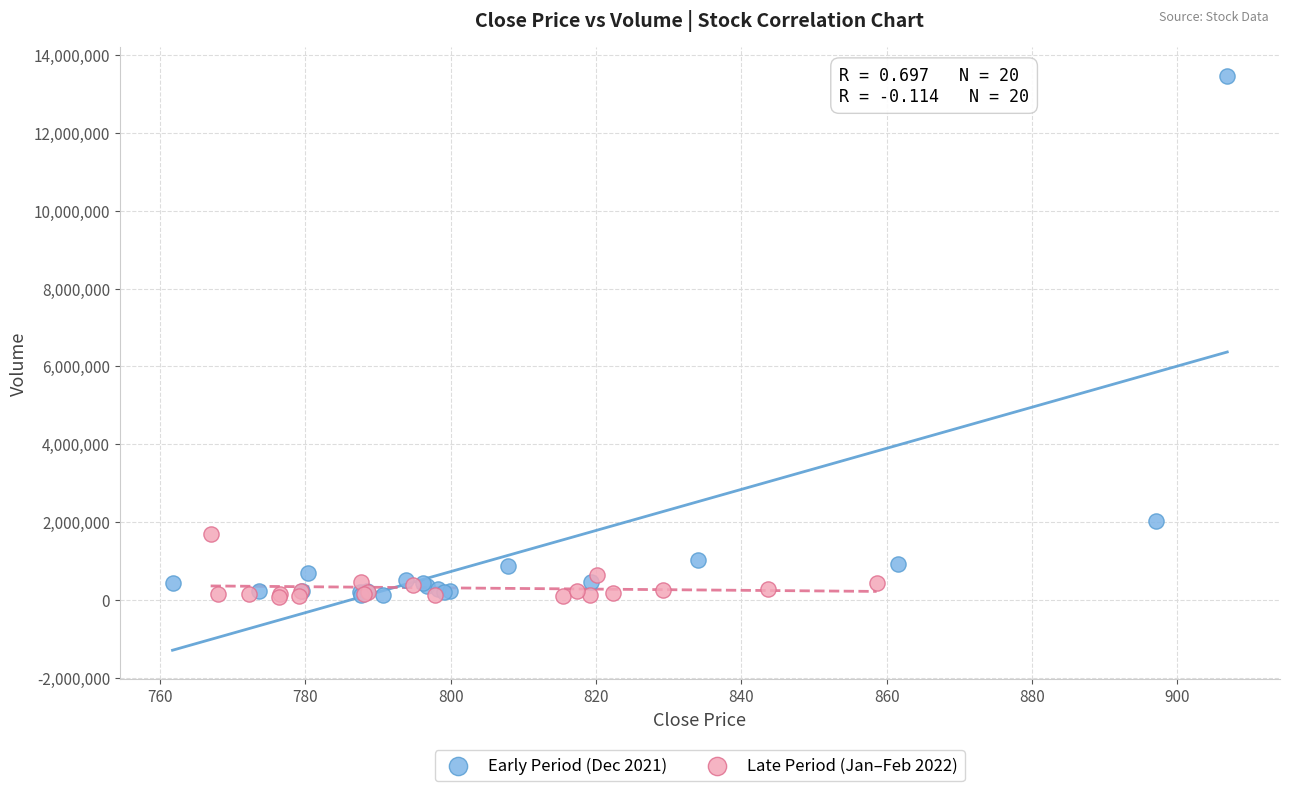

Which series reaches the maximum Y coordinate?

Early Period (Dec 2021)